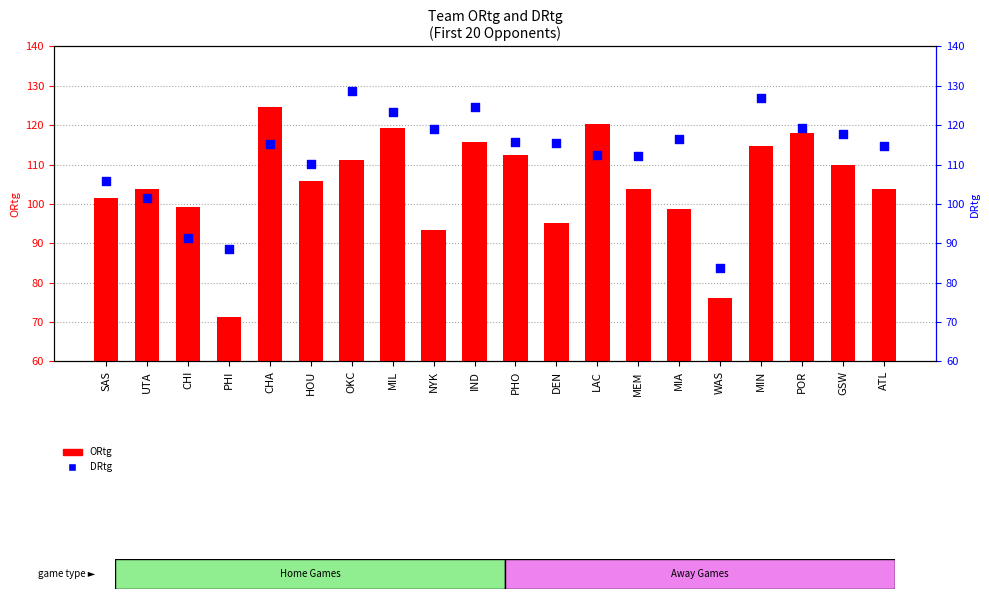

Is the value of ORtg at IND greater than the value of DRtg at SAS?

Yes